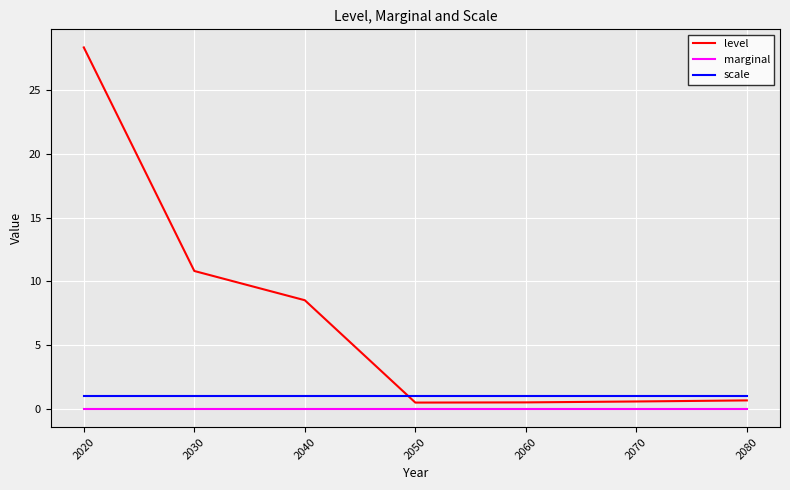

True or false: level and scale cross at least once.

True